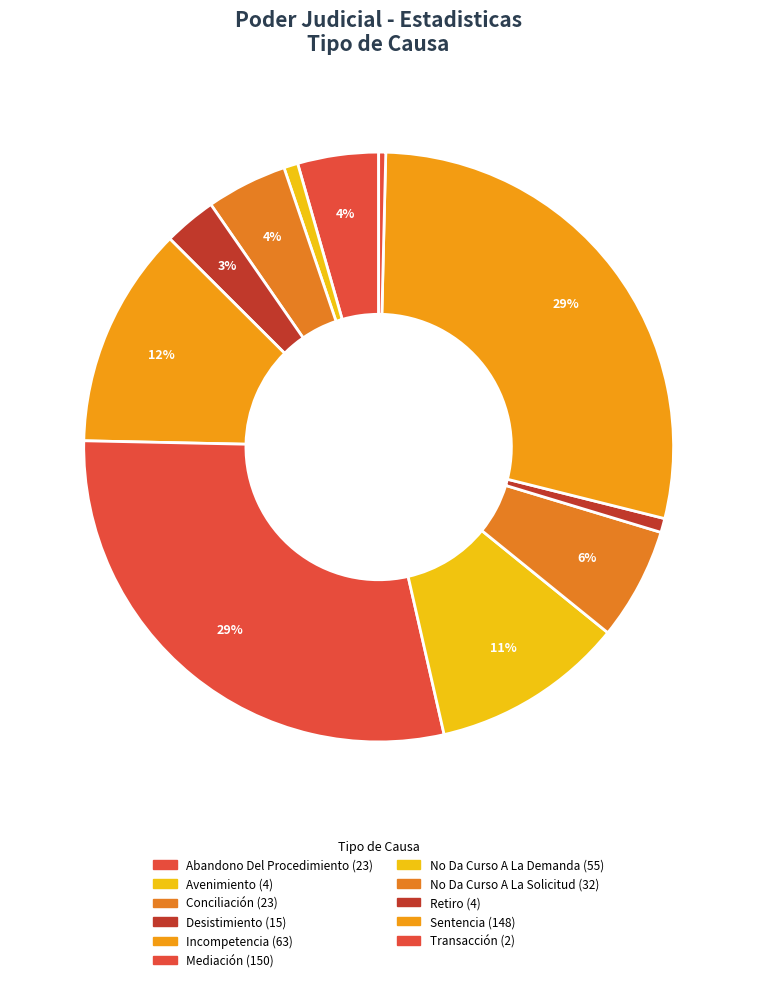

Which has a higher value, Retiro or Avenimiento?

Retiro